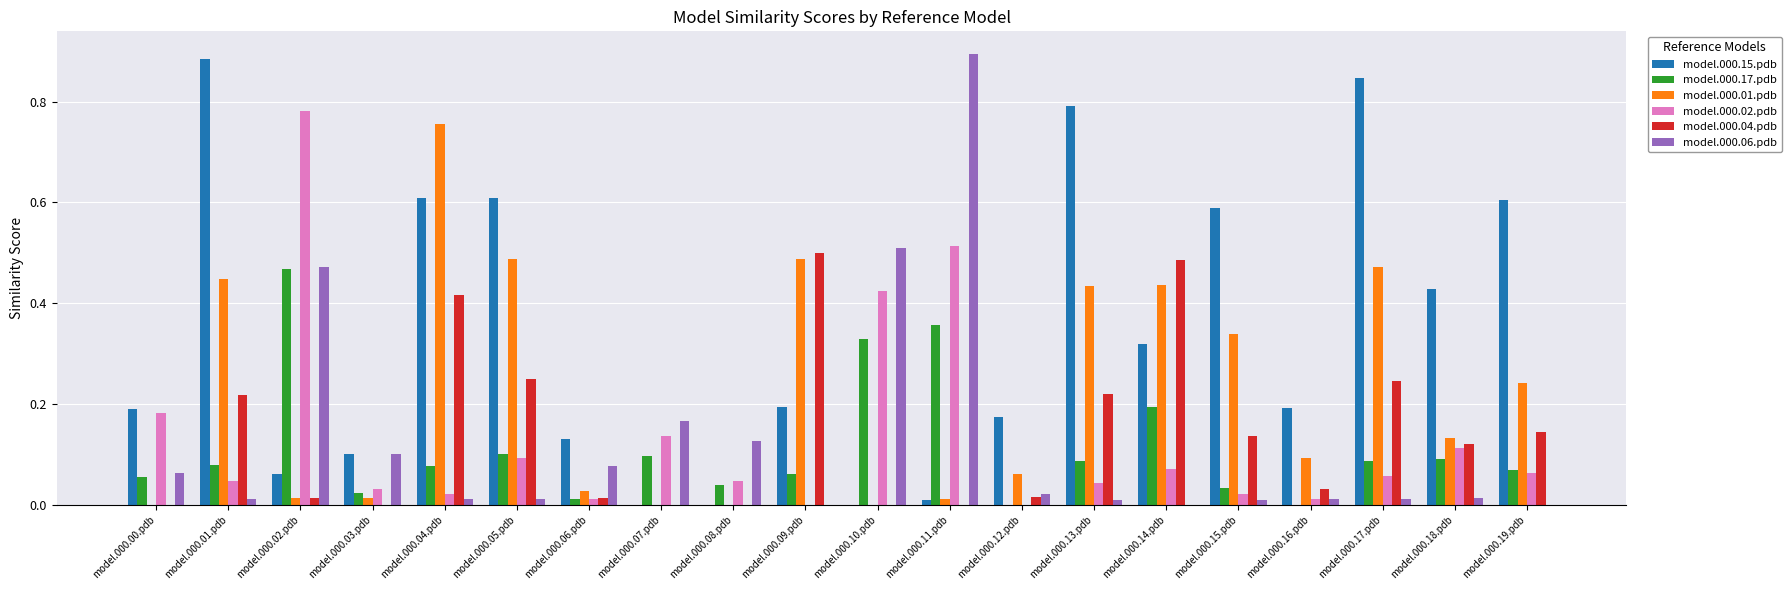

The value of model.000.01.pdb at model.000.18.pdb is 0.1. True or false?

True